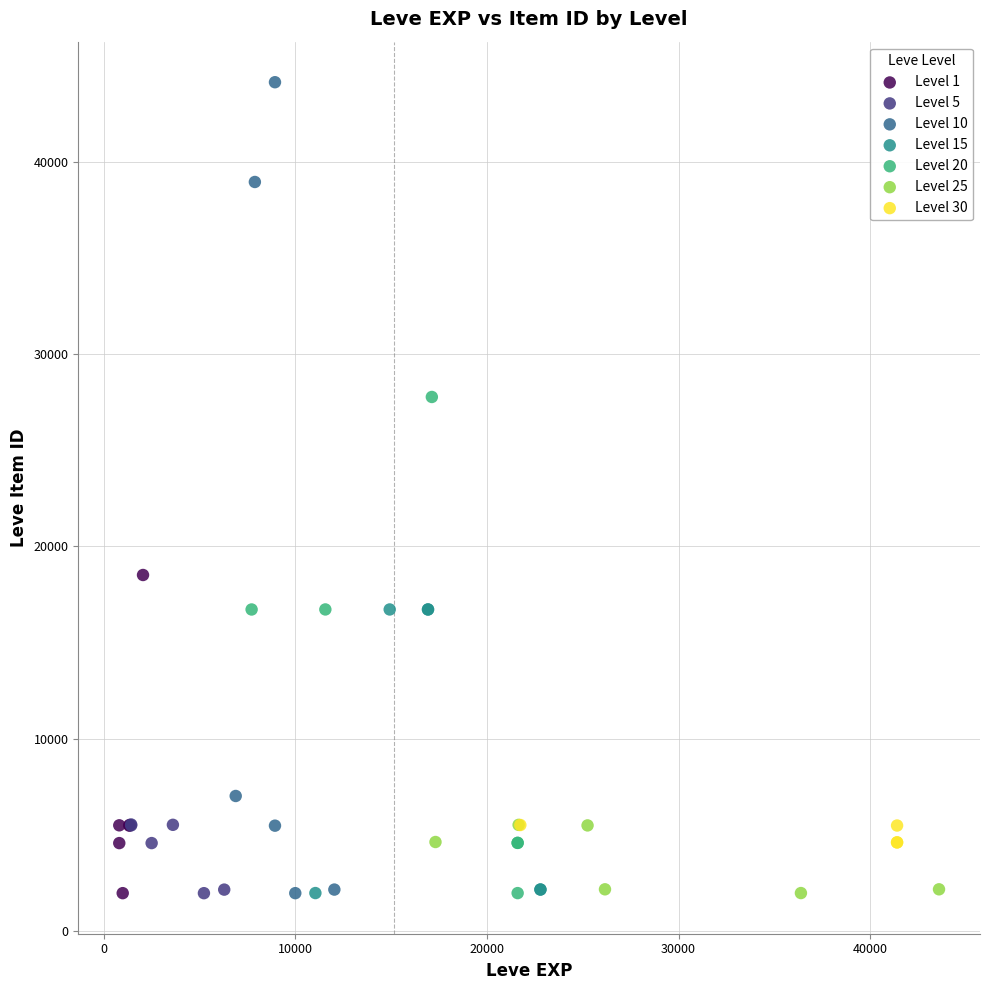

Which series reaches the maximum Y coordinate?

Level 10